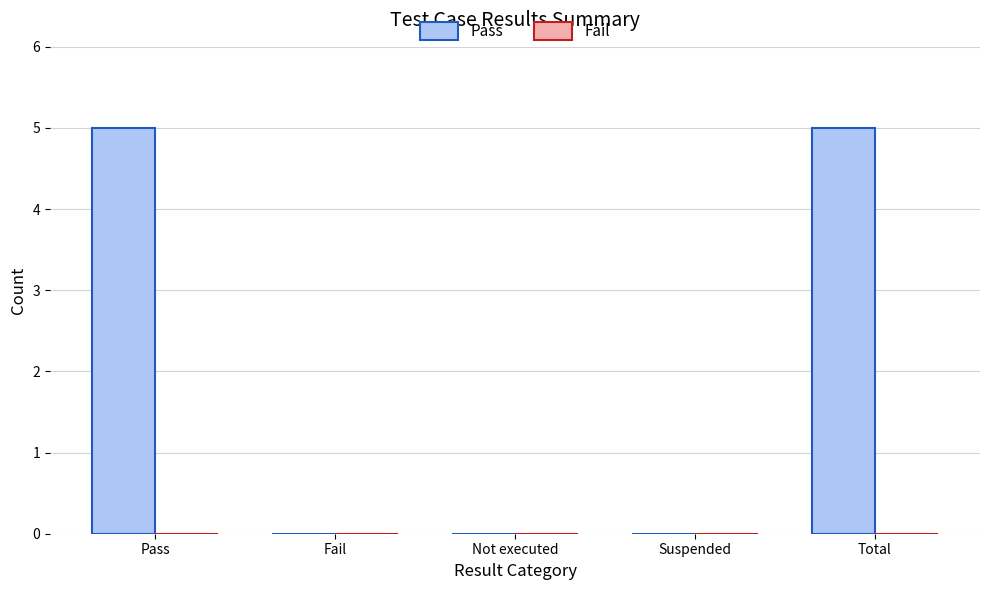

Are the bars horizontal?

No